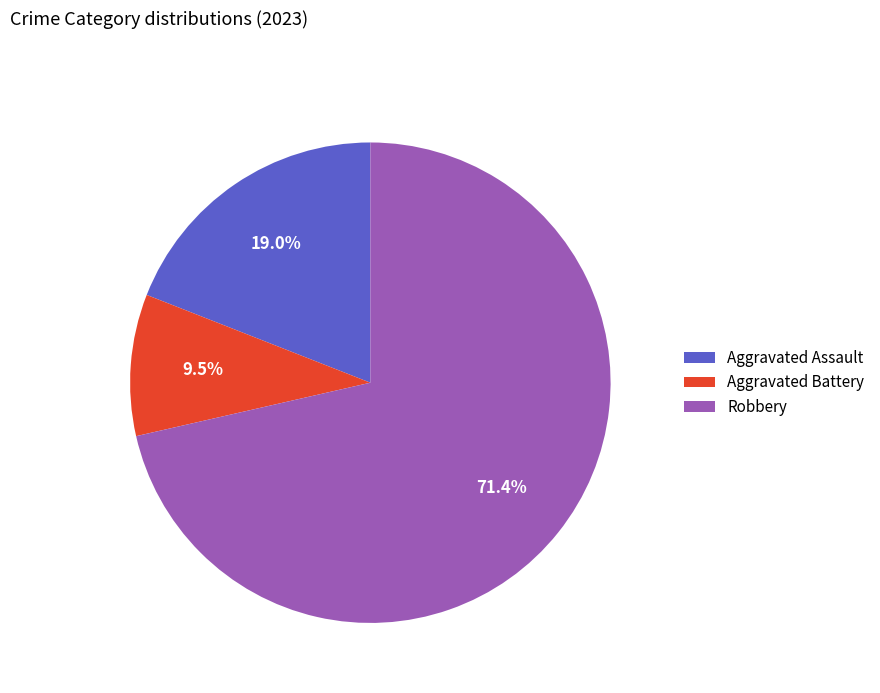

How many slices are in this pie chart?

3